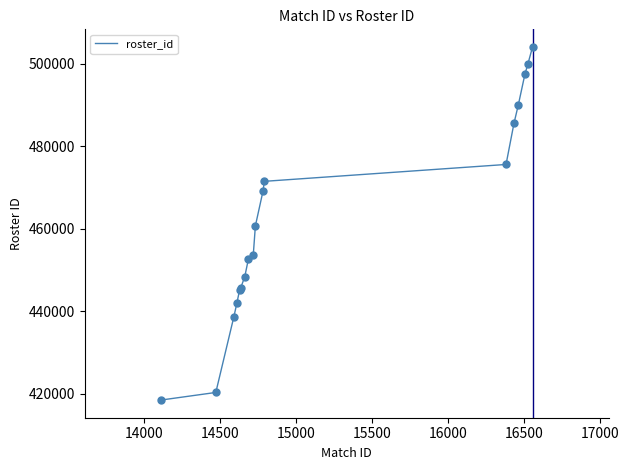

What is the greatest value displayed?

504000